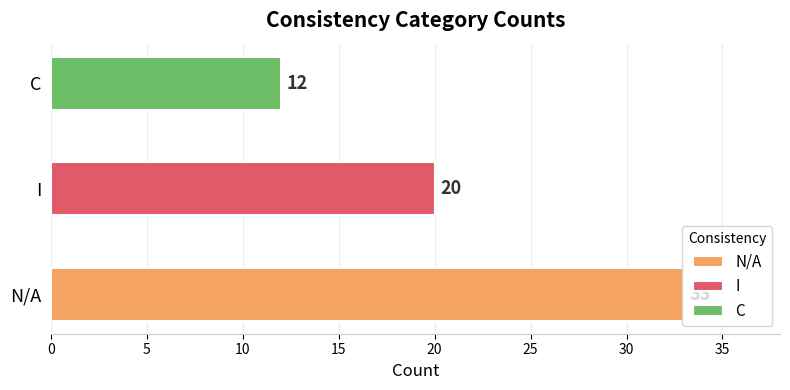

Rank the categories by value from highest to lowest.

N/A, I, C